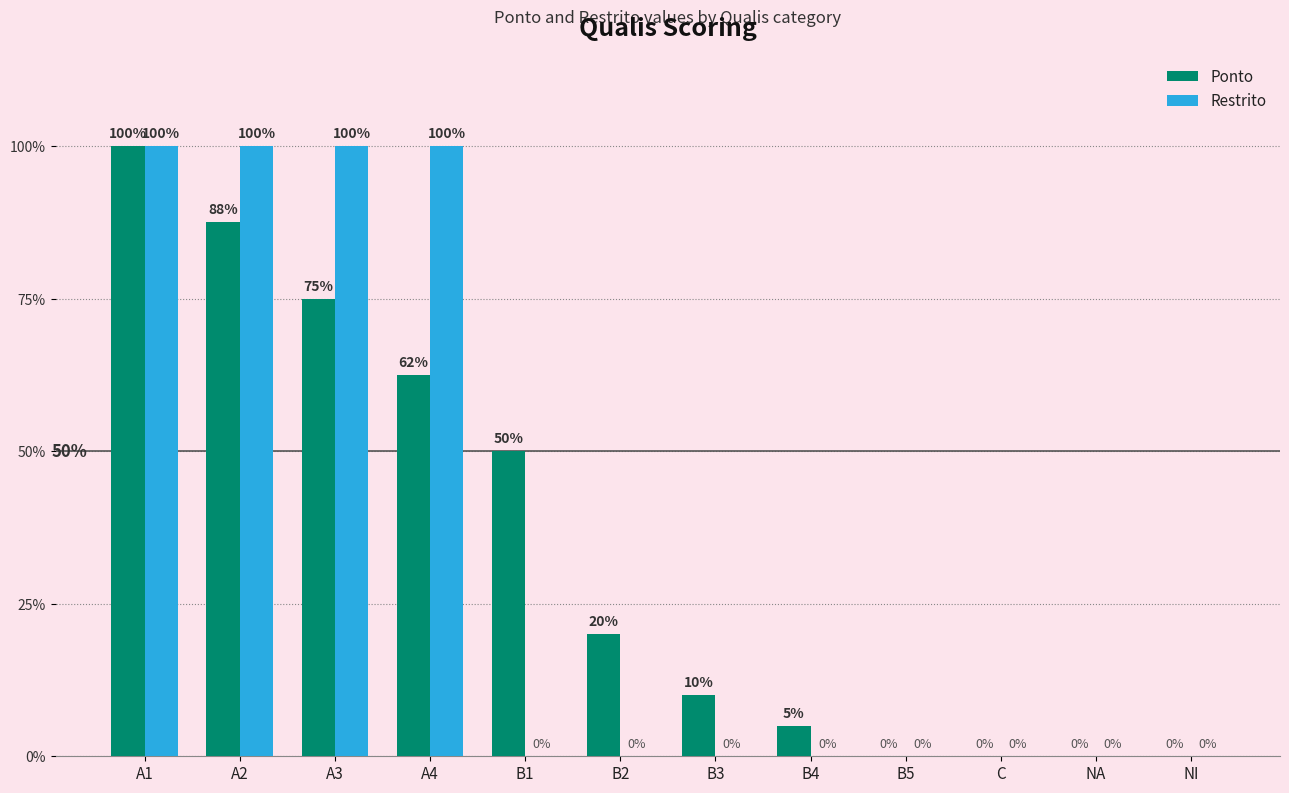

What are all the series names shown in the legend?

Ponto, Restrito